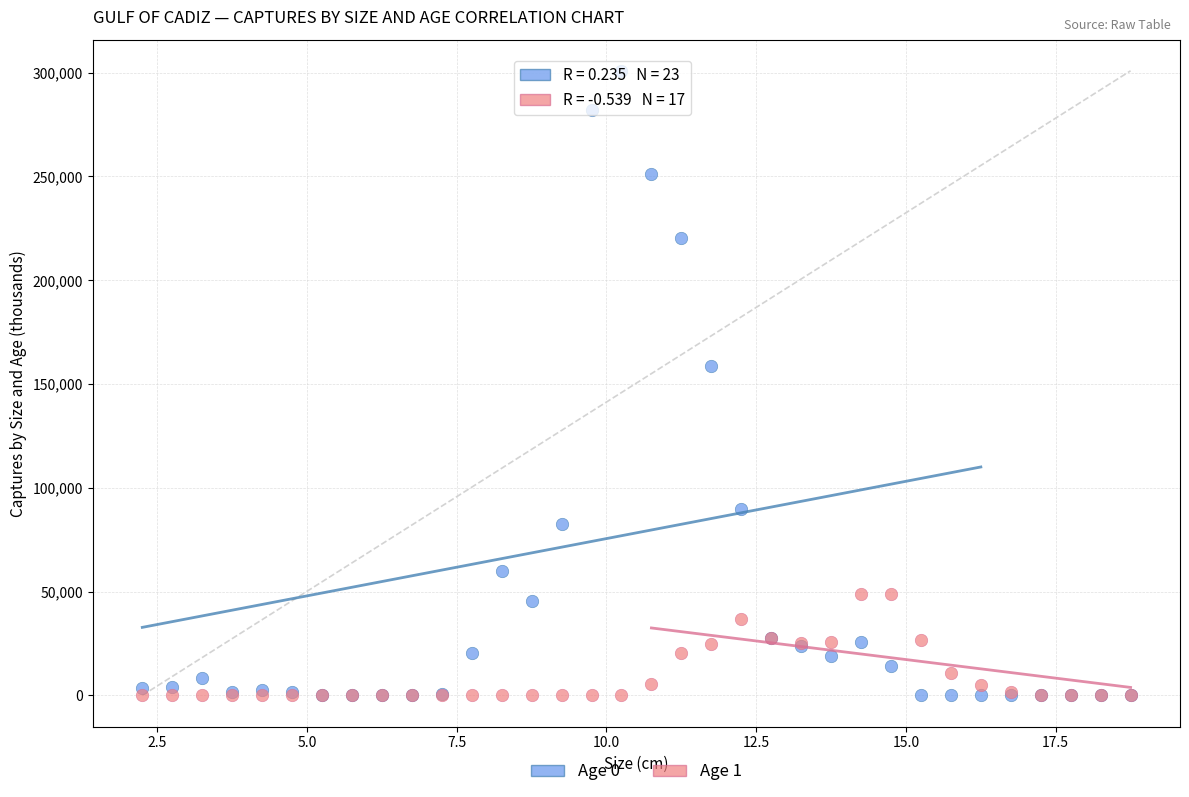

Across all series, what Y value is closest to 150440?

158675.3